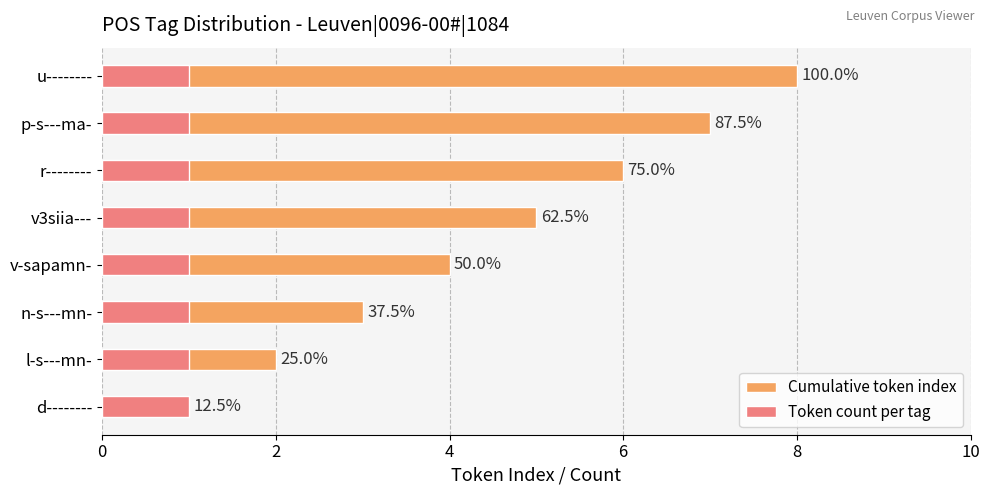

Which series has the widest spread of values?

Cumulative token index